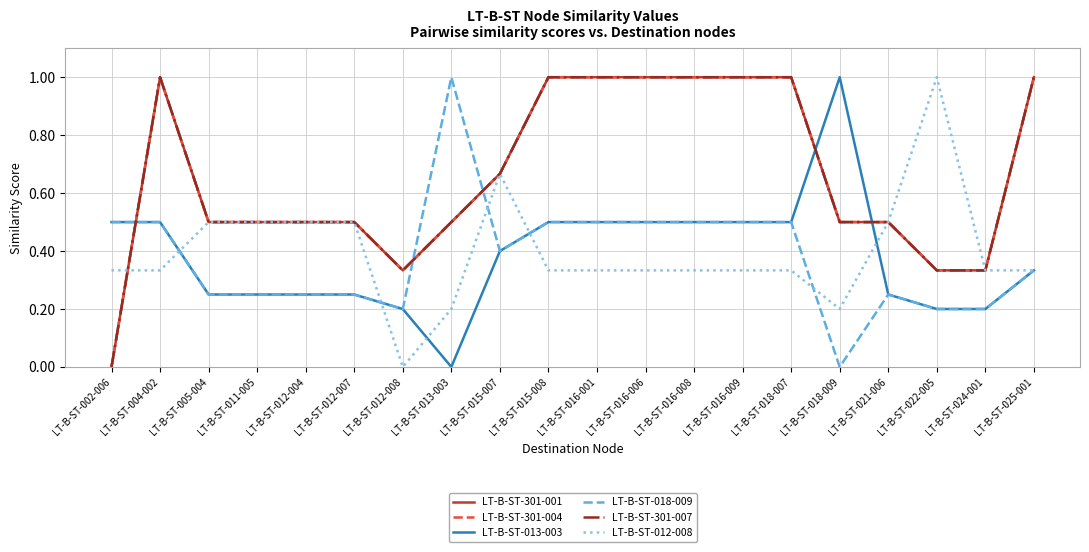

Does the chart have visible grid lines?

Yes